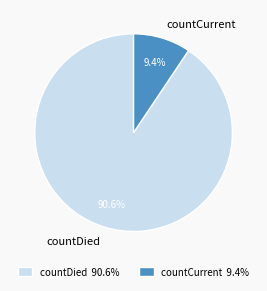

What is the total percentage of countCurrent and countDied?

100.0%